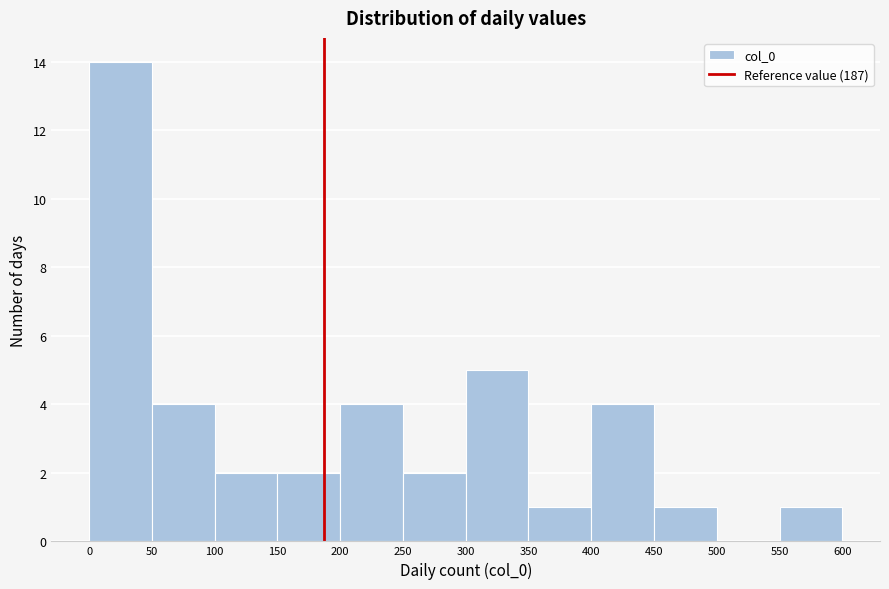

Reading left to right, list every bar in this chart as the range it spans on the x-axis followed by its height. The values are not printed on the chart, so give them approximately, as read against the axis.

0 to 50: 14
50 to 100: 4
100 to 150: 2
150 to 200: 2
200 to 250: 4
250 to 300: 2
300 to 350: 5
350 to 400: 1
400 to 450: 4
450 to 500: 1
500 to 550: 0
550 to 600: 1